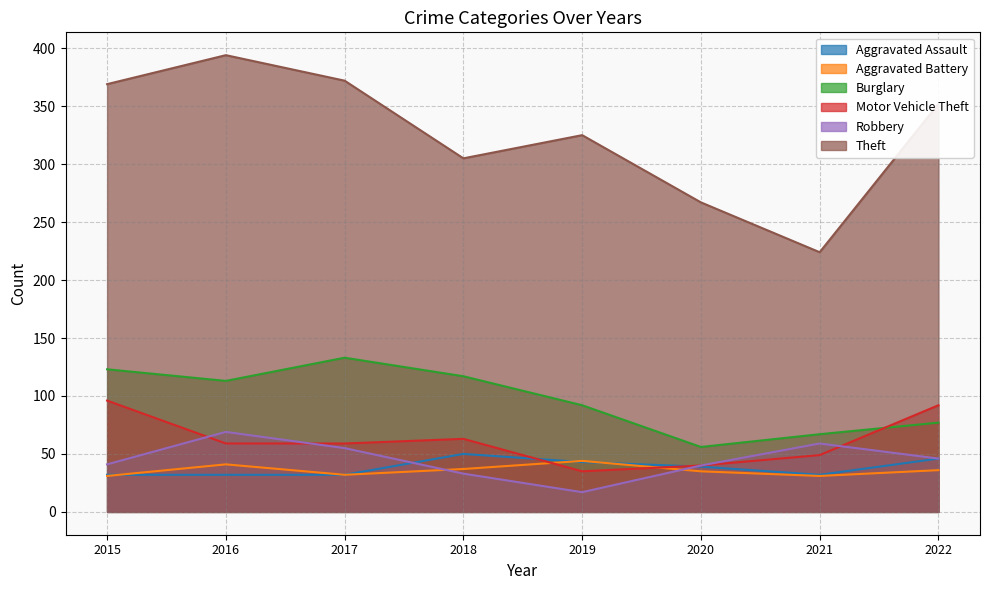

Rank the series by their maximum value, from highest to lowest.

Theft, Burglary, Motor Vehicle Theft, Robbery, Aggravated Assault, Aggravated Battery